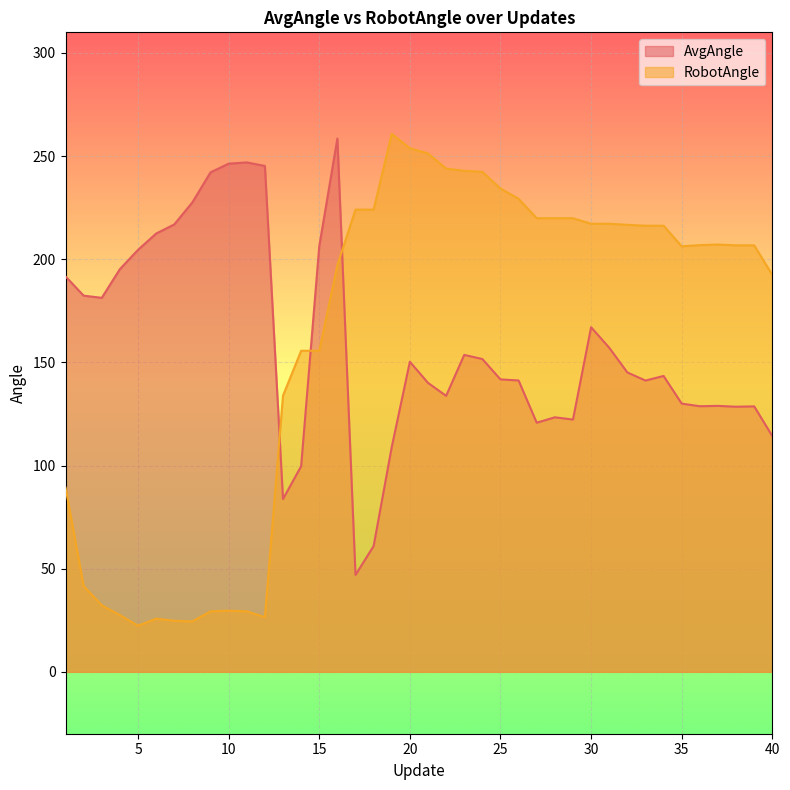

Where do AvgAngle and RobotAngle first cross each other?

12 and 13